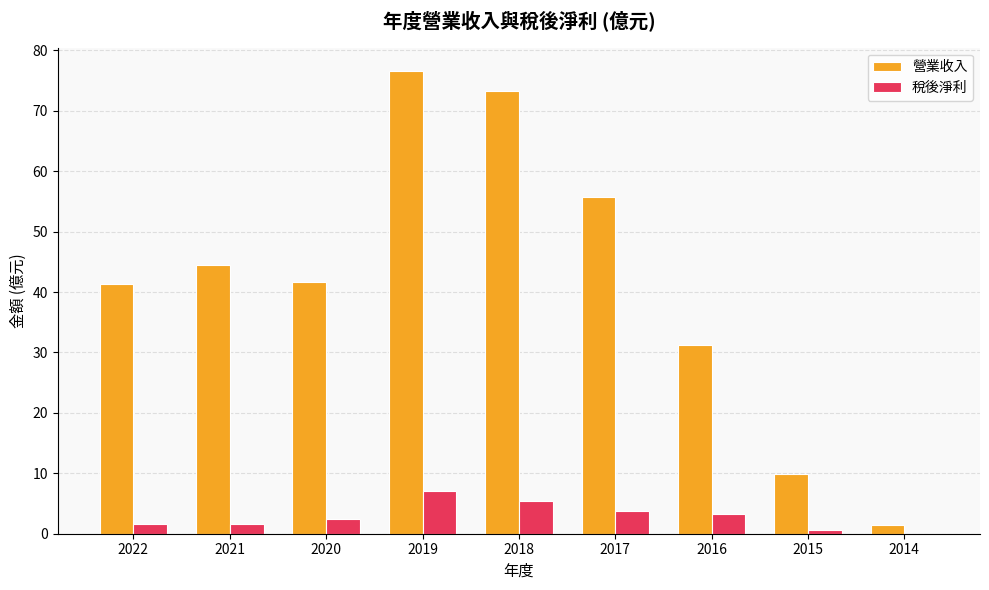

What is the greatest value displayed?

76.6